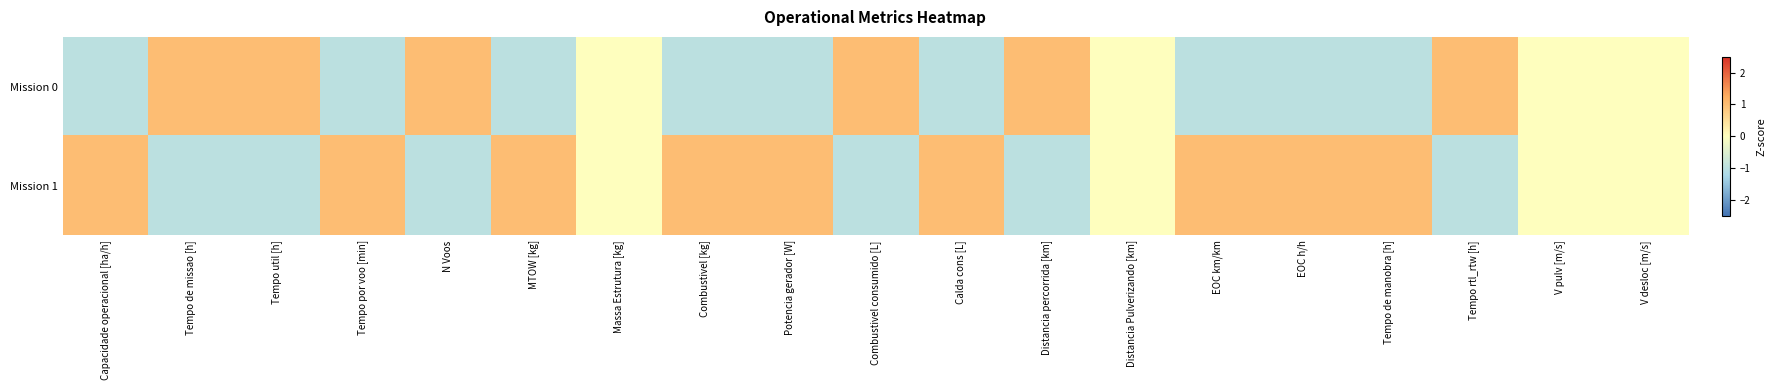

Rank the series by their average value, from lowest to highest.

Mission 0, Mission 1